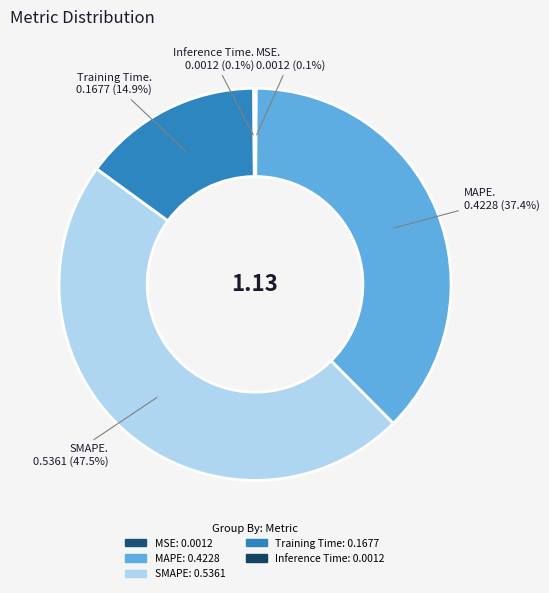

Is there a majority slice in this chart?

No